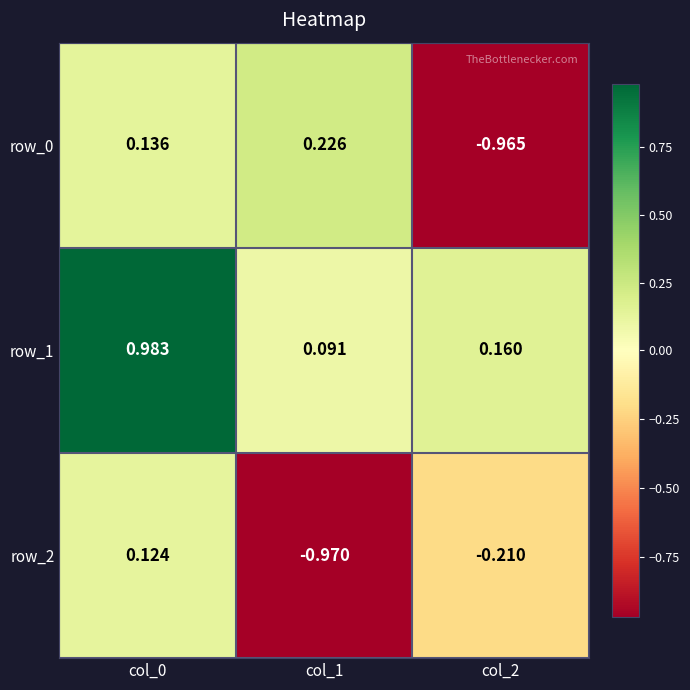

At which label does row_0 first exceed 0?

col_0